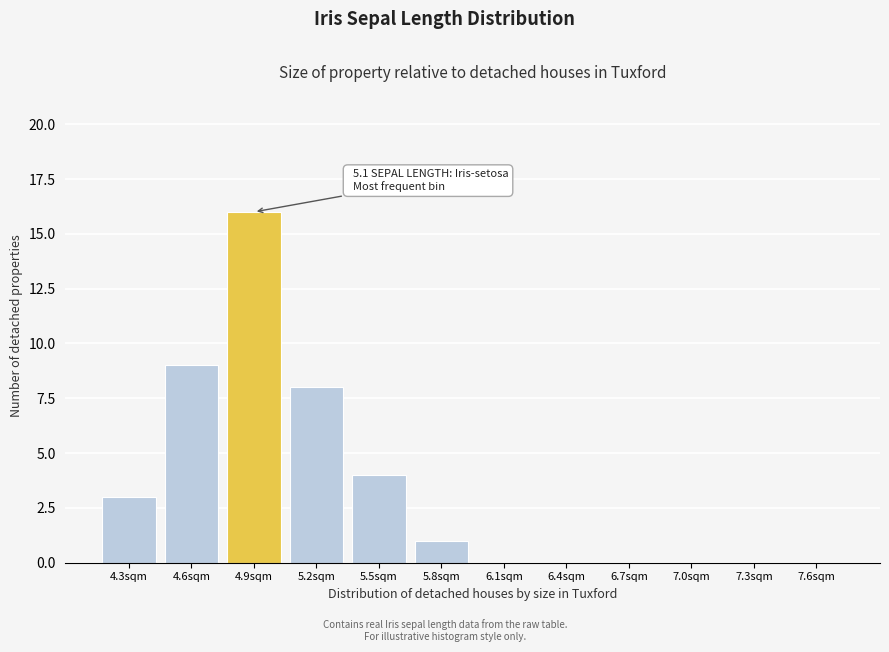

Reading left to right, transcribe all the data shown in this chart.

4.3sqm=3	4.6sqm=9	4.9sqm=16	5.2sqm=8	5.5sqm=4	5.8sqm=1	6.1sqm=0	6.4sqm=0	6.7sqm=0	7.0sqm=0	7.3sqm=0	7.6sqm=0